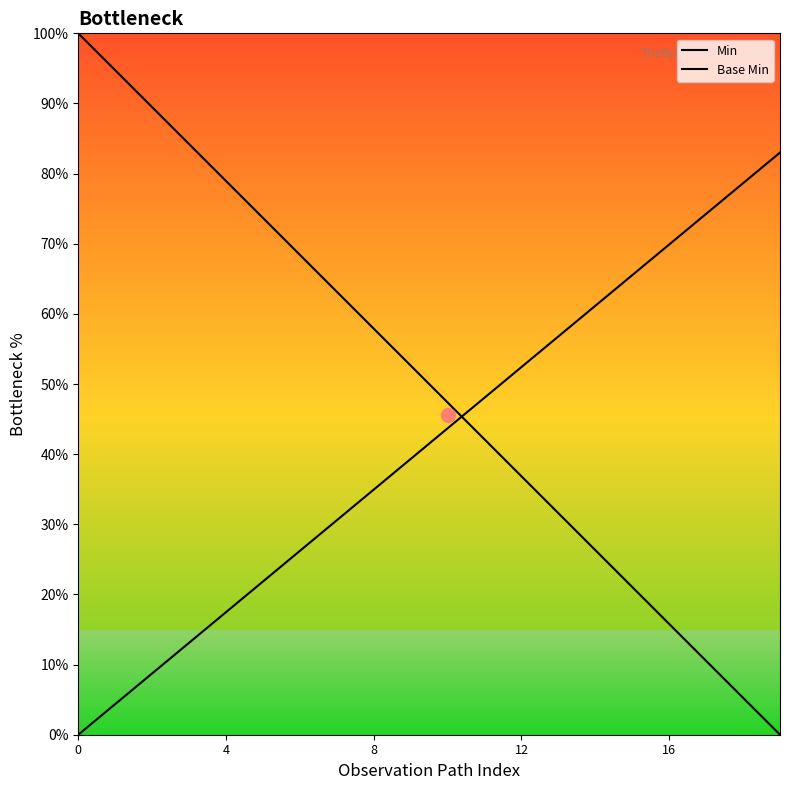

What is the average value of the Base Min series?

41.5